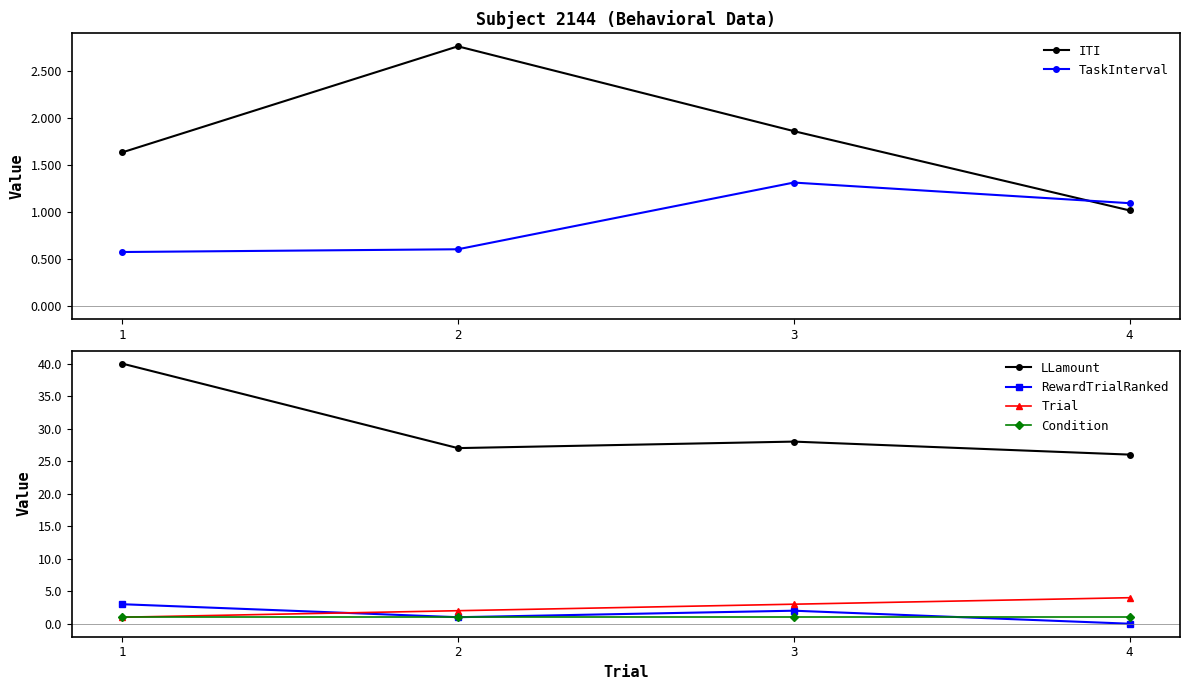

Does the chart have visible grid lines?

No